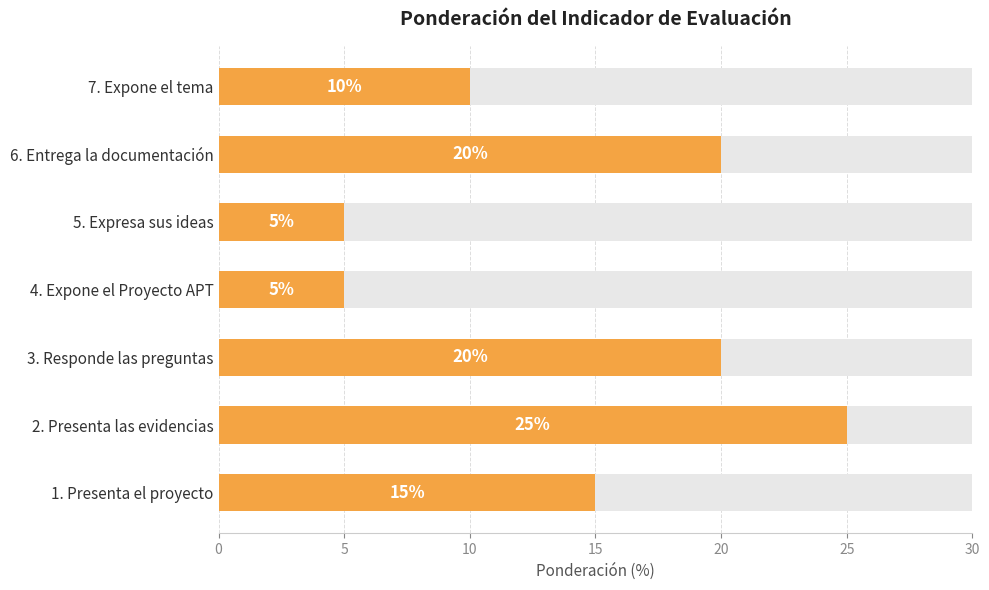

Does the chart contain stacked bars?

No